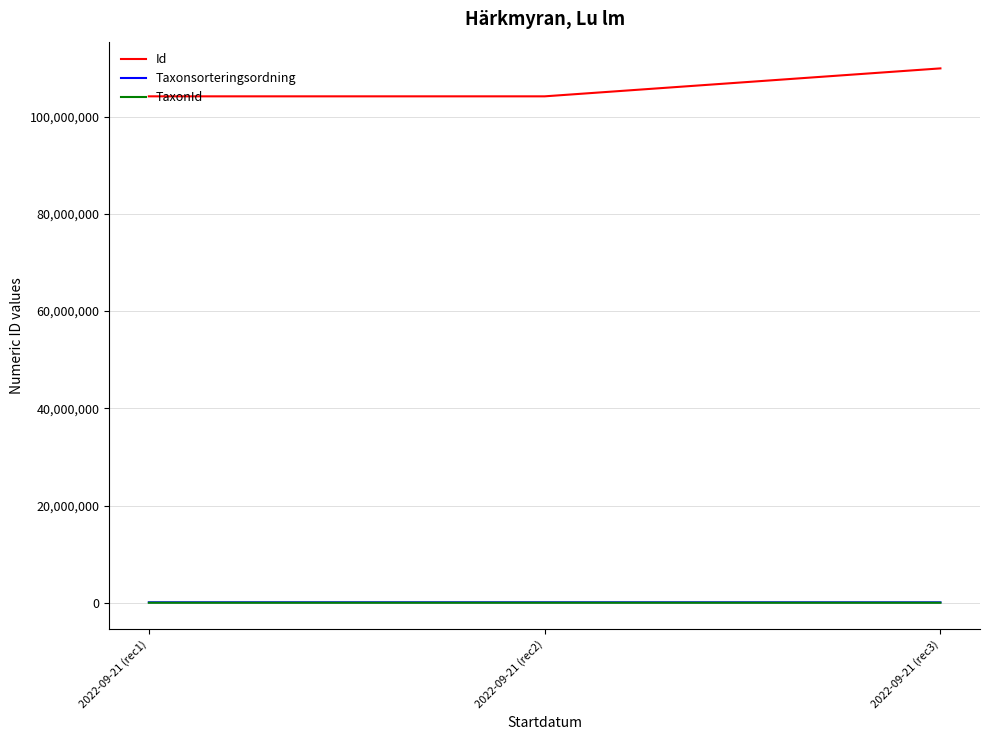

Which series has the largest range (max minus min)?

Id